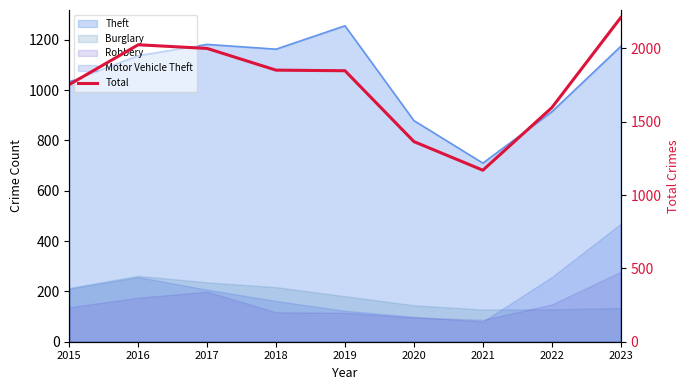

Reading left to right, extract all data points from this chart.

2015=1753	2016=2024	2017=1999	2018=1851	2019=1847	2020=1364	2021=1169	2022=1595	2023=2209